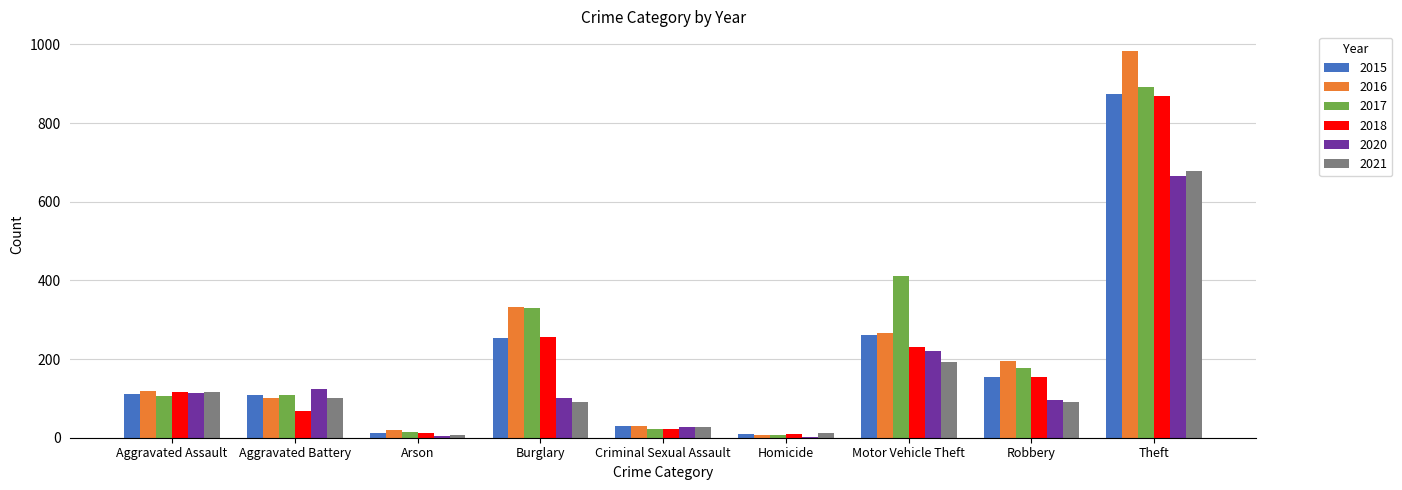

Is the value of 2020 at Burglary greater than the value of 2017 at Theft?

No